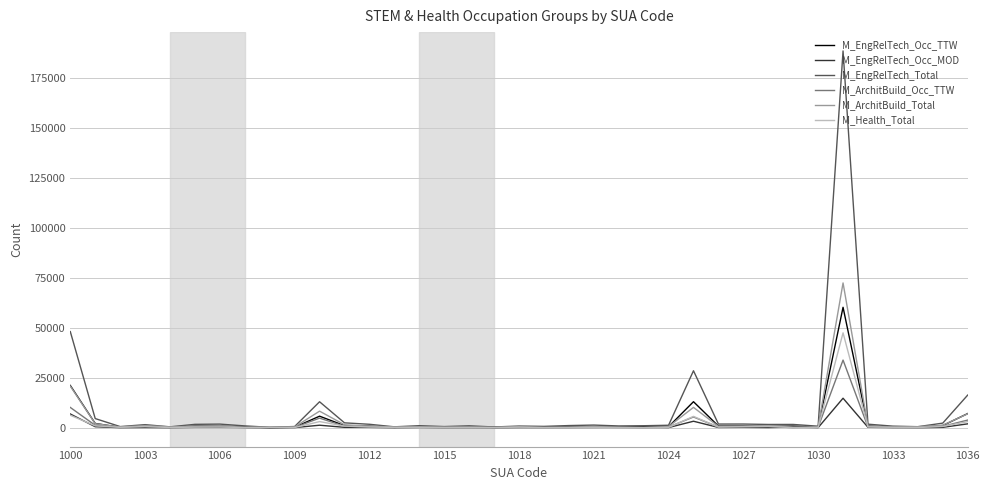

Rank the series by their maximum value, from lowest to highest.

M_EngRelTech_Occ_MOD, M_ArchitBuild_Occ_TTW, M_Health_Total, M_EngRelTech_Occ_TTW, M_ArchitBuild_Total, M_EngRelTech_Total